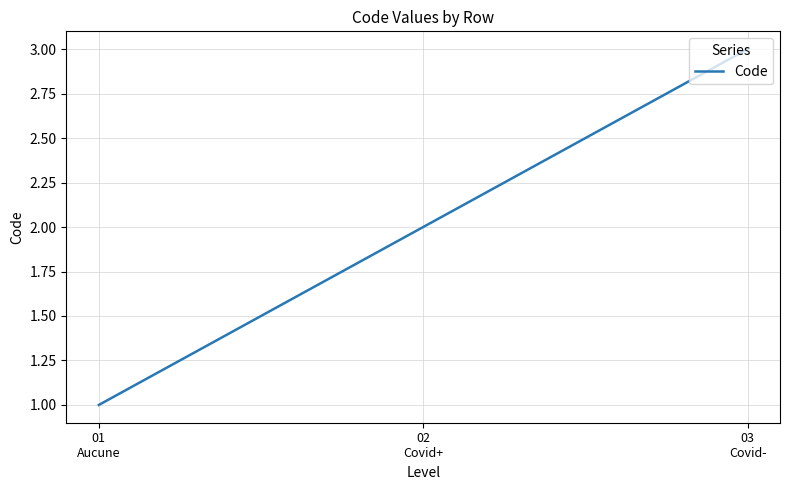

Rank the categories by value from lowest to highest.

01
Aucune, 02
Covid+, 03
Covid-